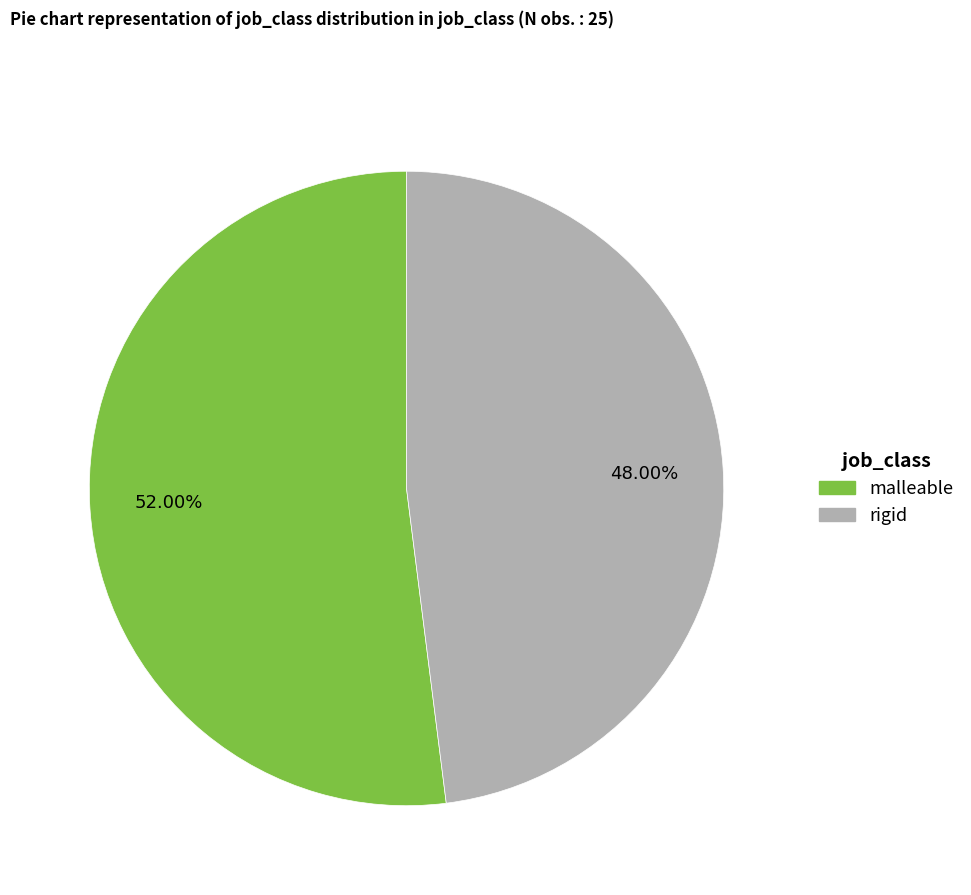

What percentage is the rigid slice, to the nearest percent?

48%